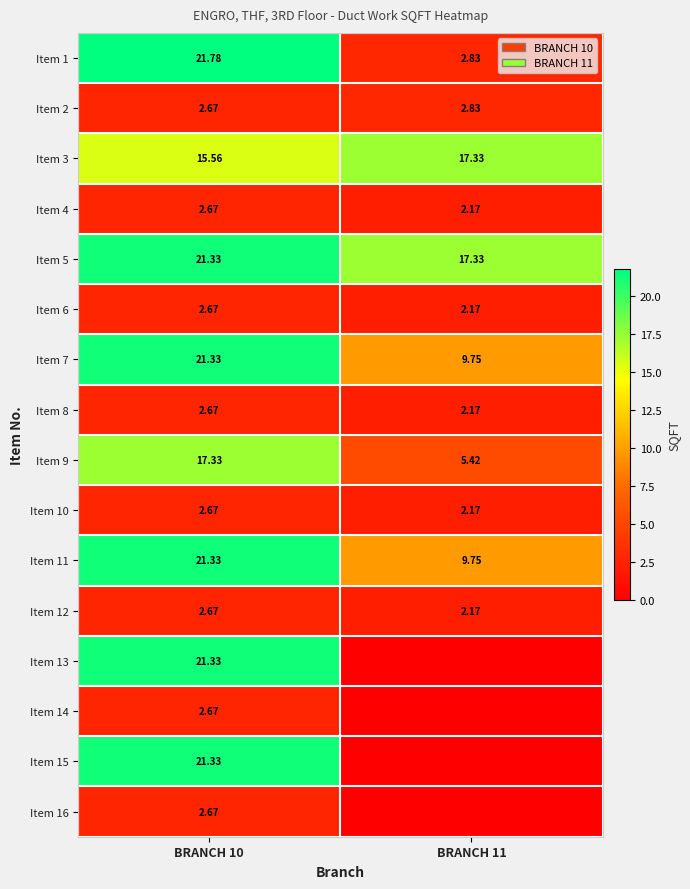

Is the value of Item 5 at BRANCH 11 greater than the value of Item 15 at BRANCH 10?

No